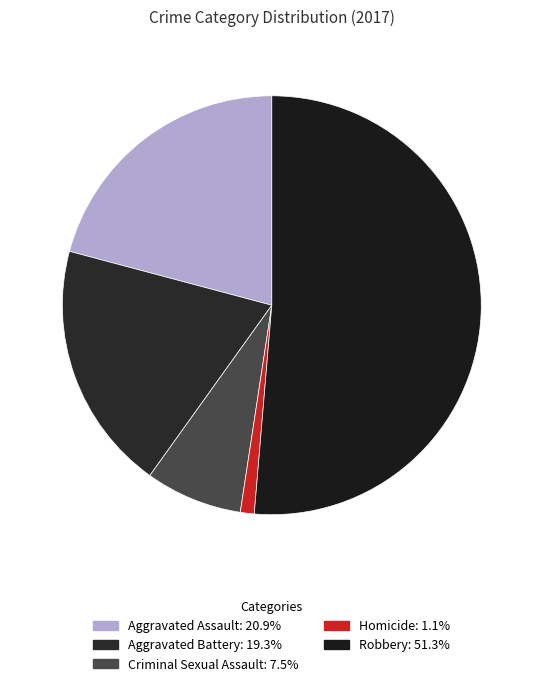

To the nearest percent, what is the difference between the Robbery and Homicide slice percentages?

50%